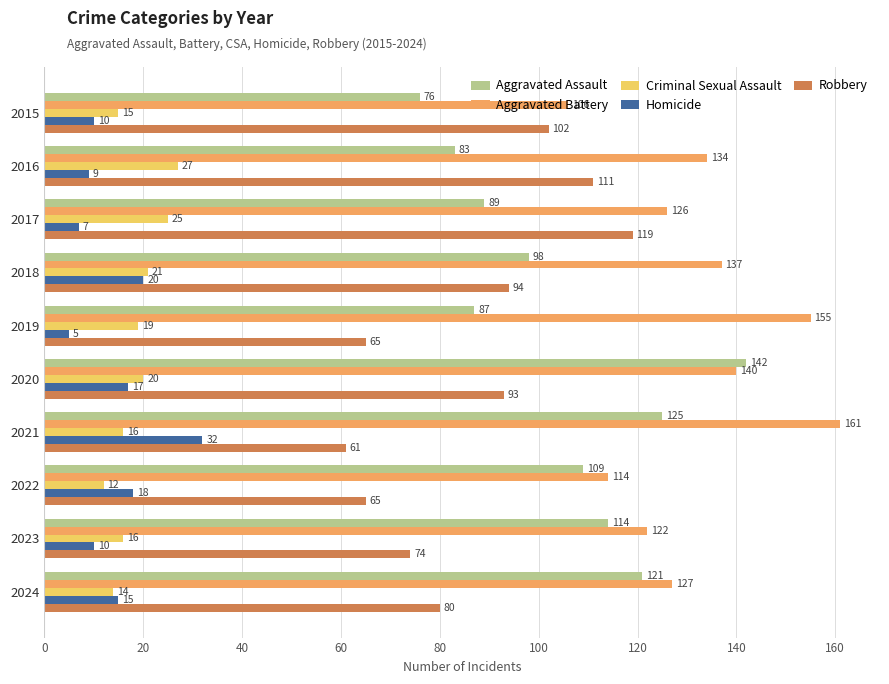

What is the difference between the Criminal Sexual Assault values at 2021 and 2016?

11